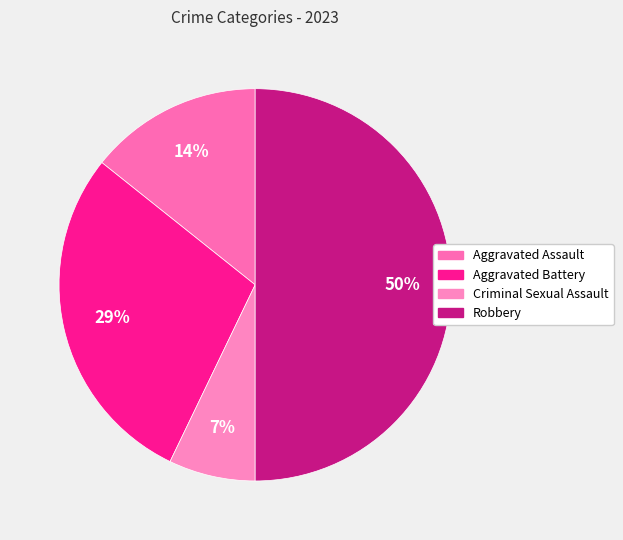

Count the number of slices in the pie.

4